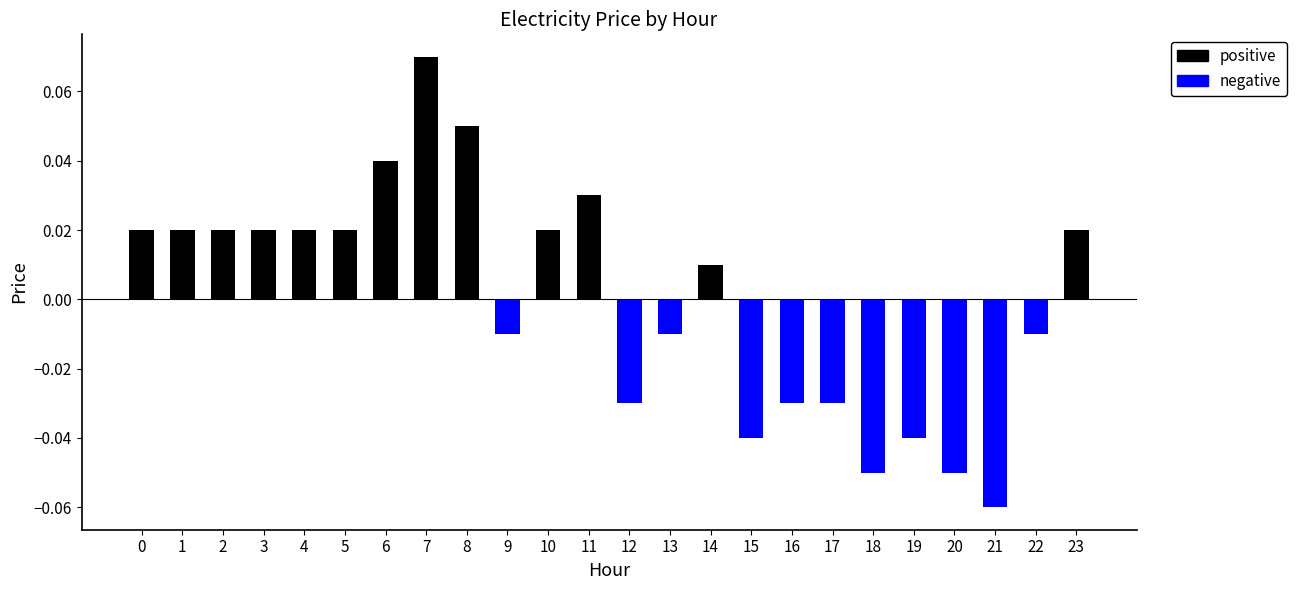

Between 12 and 14, which is larger?

14